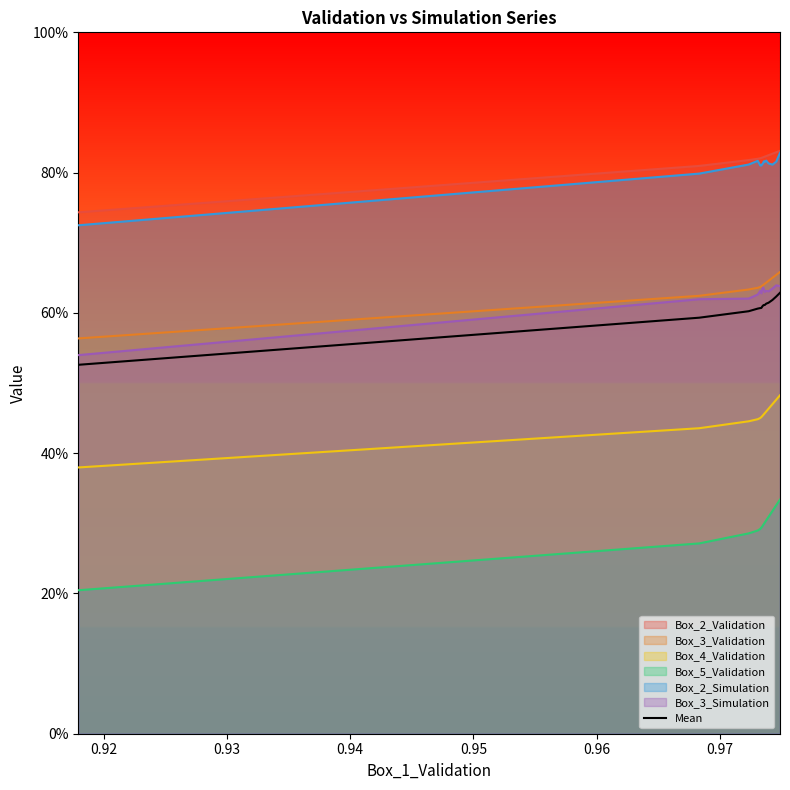

What are all the series names shown in the legend?

Box_2_Validation, Box_3_Validation, Box_4_Validation, Box_5_Validation, Box_2_Simulation, Box_3_Simulation, Mean